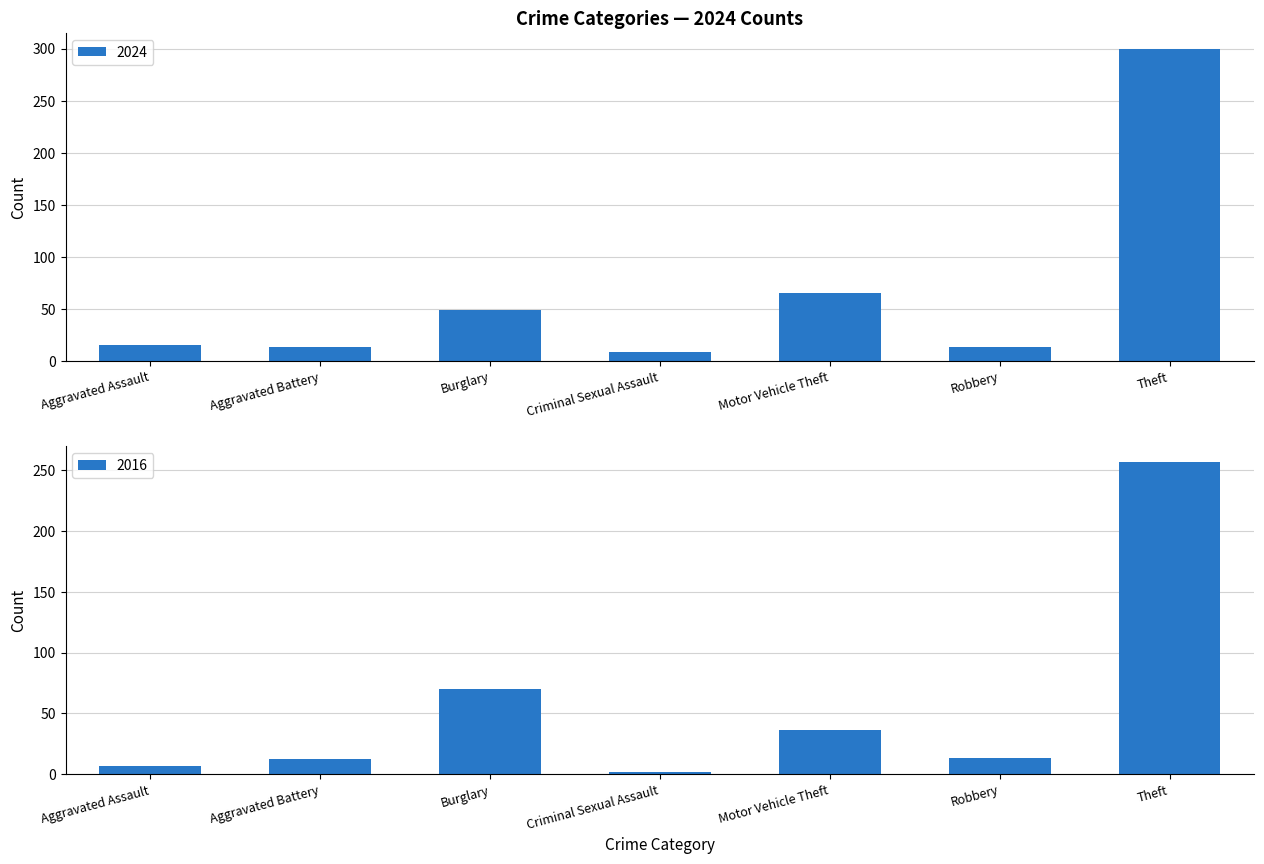

What is the difference between the maximum and minimum values in the 2024 series?

291